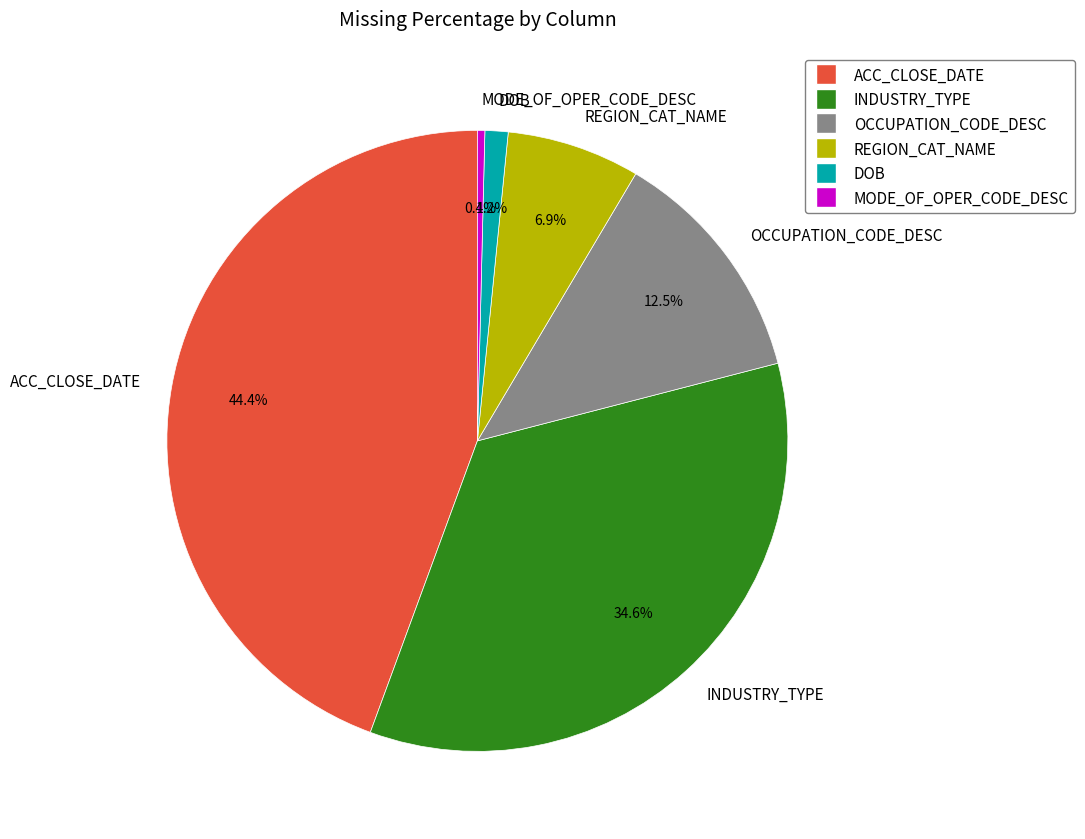

Between INDUSTRY_TYPE and MODE_OF_OPER_CODE_DESC, which is larger?

INDUSTRY_TYPE